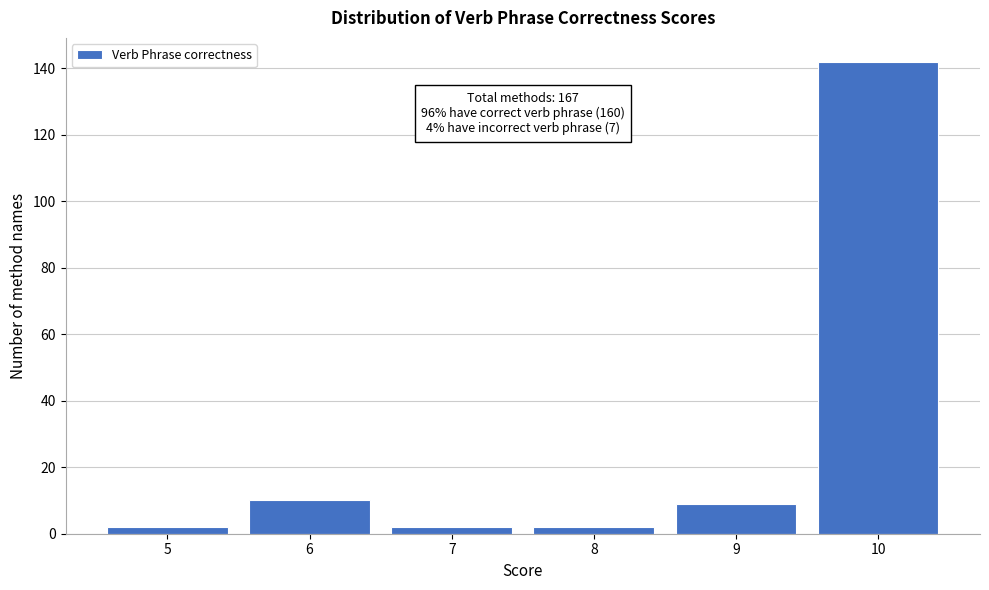

Reading right to left, list all the values displayed in this chart.

10=142	9=9	8=2	7=2	6=10	5=2